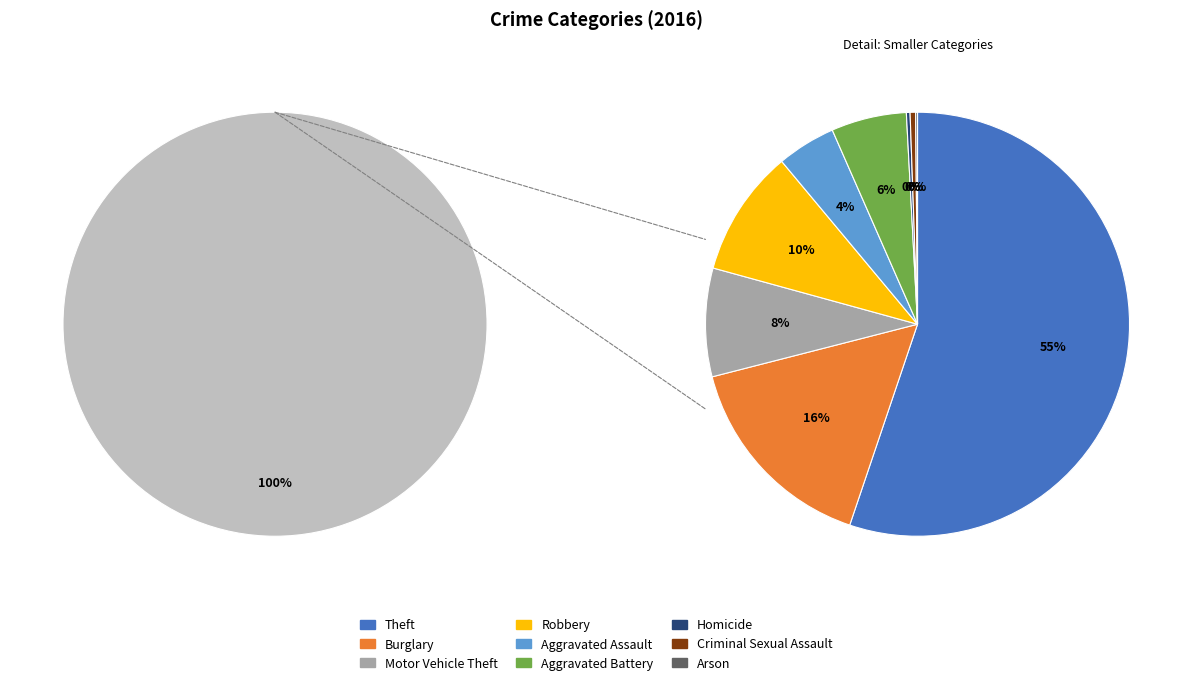

What percentage is the Theft slice, to the nearest percent?

55%